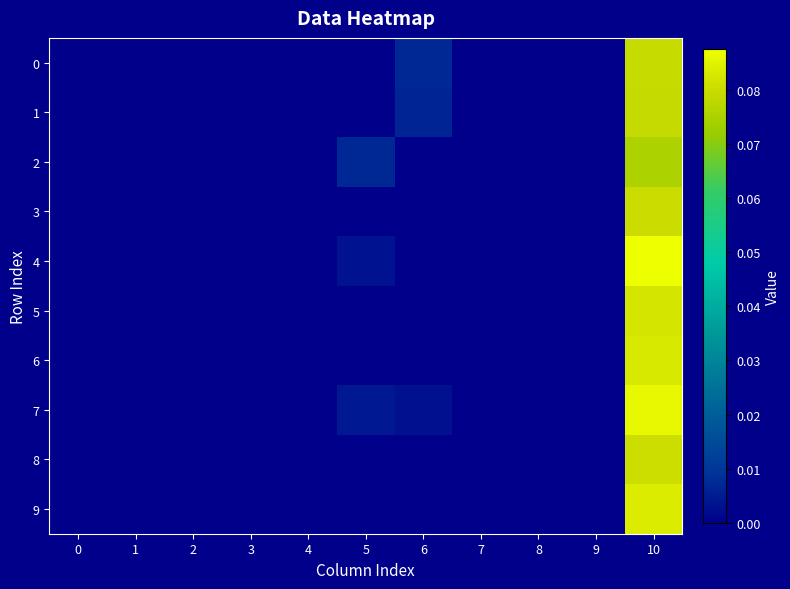

Which series changed the most between 7 and 10?

4